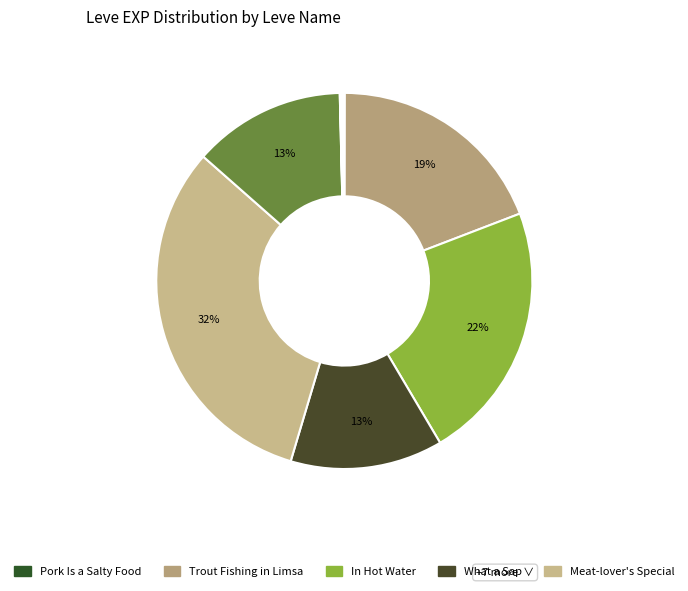

Rank the categories by value from lowest to highest.

Pork Is a Salty Food, Whip It, A Real Fungi, Butter Me Up, Putting the Squeeze On, Fishy Revelations, Pretty Enough to Eat, What a Sap, It's Always Sunny in Vylbrand, Trout Fishing in Limsa, In Hot Water, Meat-lover's Special